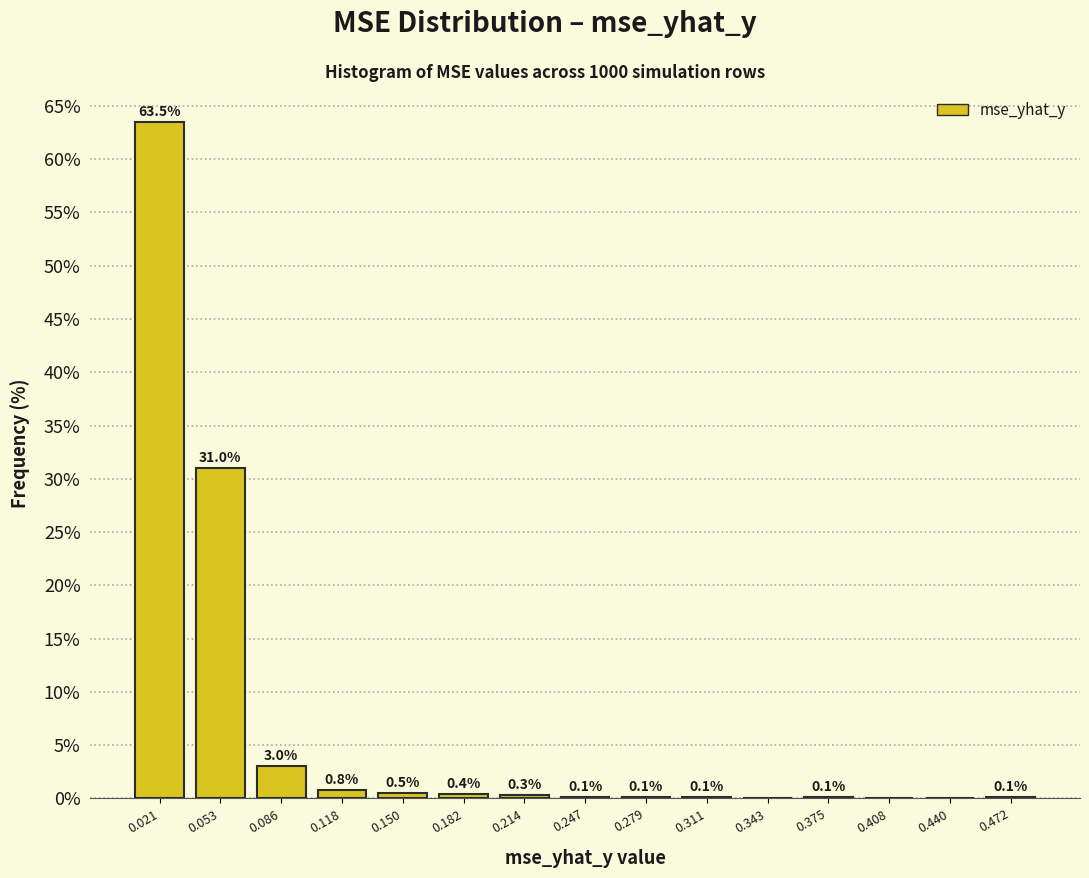

Which range on the x-axis has the tallest bar?

0.005 to 0.035